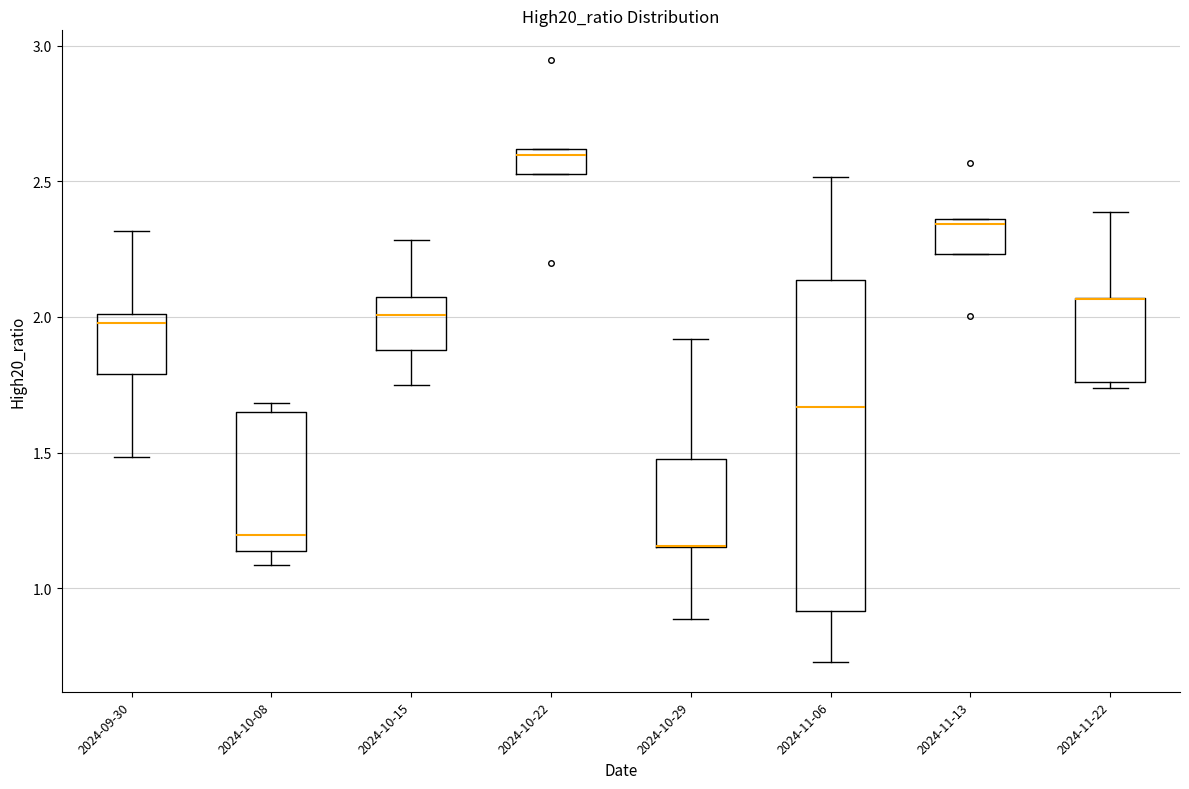

Reading left to right, read every box against the y-axis: the position of its median line, the range the box covers, and the ends of its whiskers. The values are not printed on the chart, so give them approximately, as read against the axis.

2024-09-30: median 2.00 (just below the box's upper edge), box 1.80 to 2.00, whiskers 1.50 to 2.30
2024-10-08: median 1.20, box 1.15 to 1.65, whiskers 1.10 to 1.70
2024-10-15: median 2.00, box 1.90 to 2.05, whiskers 1.75 to 2.30
2024-10-22: median 2.60 (just below the box's upper edge), box 2.55 to 2.60, whiskers 2.55 to 2.60
2024-10-29: median 1.15 (drawn on the box's lower edge), box 1.15 to 1.50, whiskers 0.90 to 1.90
2024-11-06: median 1.65, box 0.90 to 2.15, whiskers 0.75 to 2.50
2024-11-13: median 2.35 (just below the box's upper edge), box 2.25 to 2.35, whiskers 2.25 to 2.35
2024-11-22: median 2.05 (drawn on the box's upper edge), box 1.75 to 2.05, whiskers 1.75 (just below the box's lower edge) to 2.40